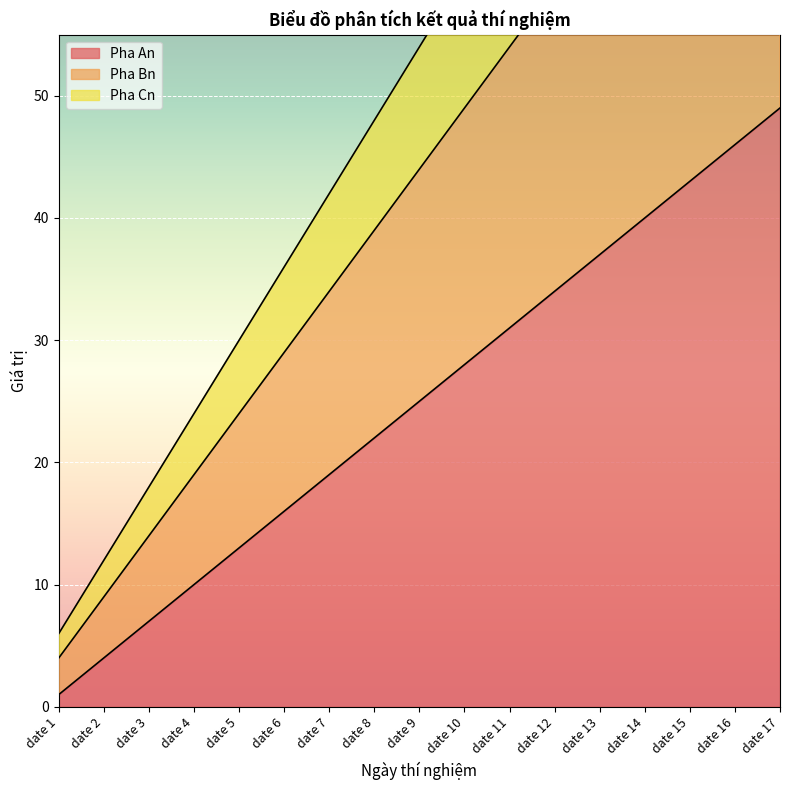

How many distinct data groups are displayed?

3